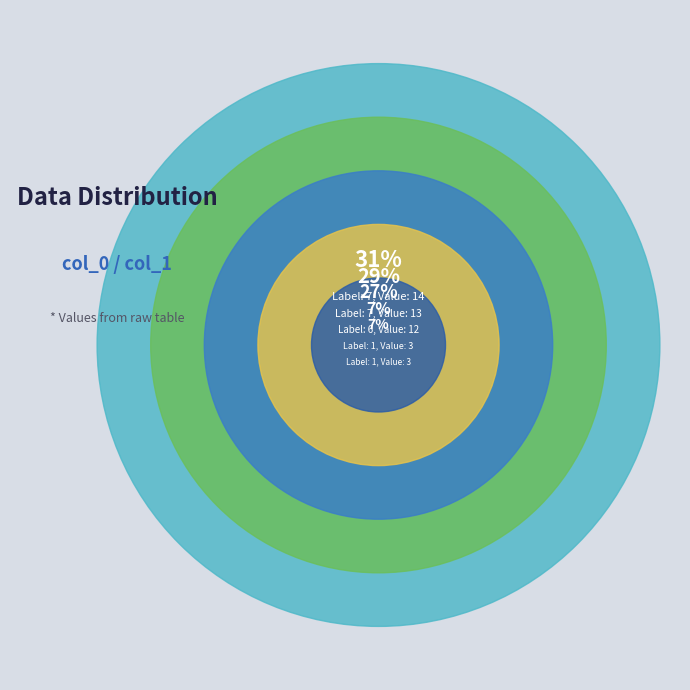

The 7 slice represents 29% of the pie. True or false?

True